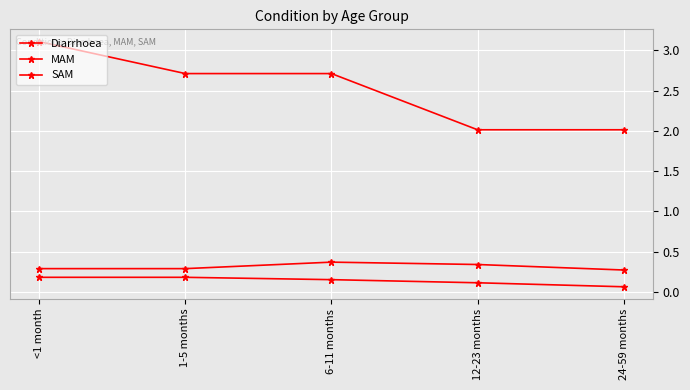

How many series are shown in this chart?

3